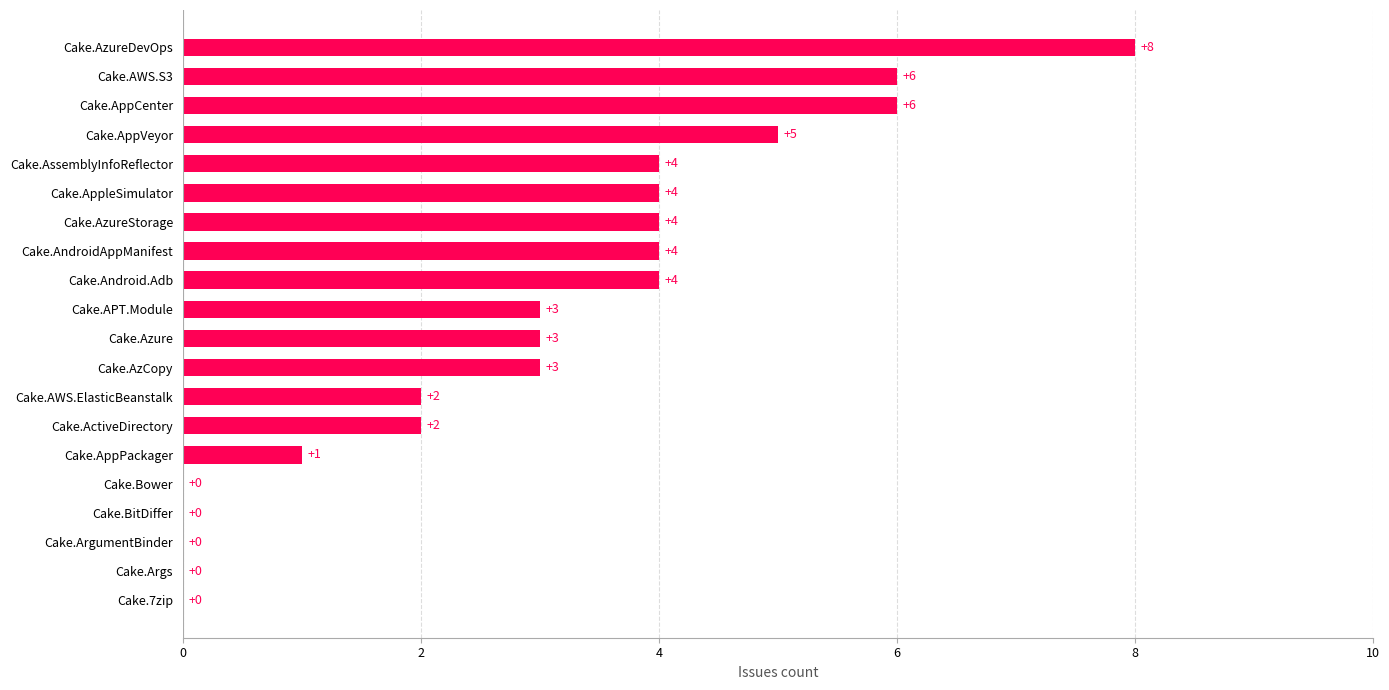

Which category has the highest value across all series?

Cake.AzureDevOps